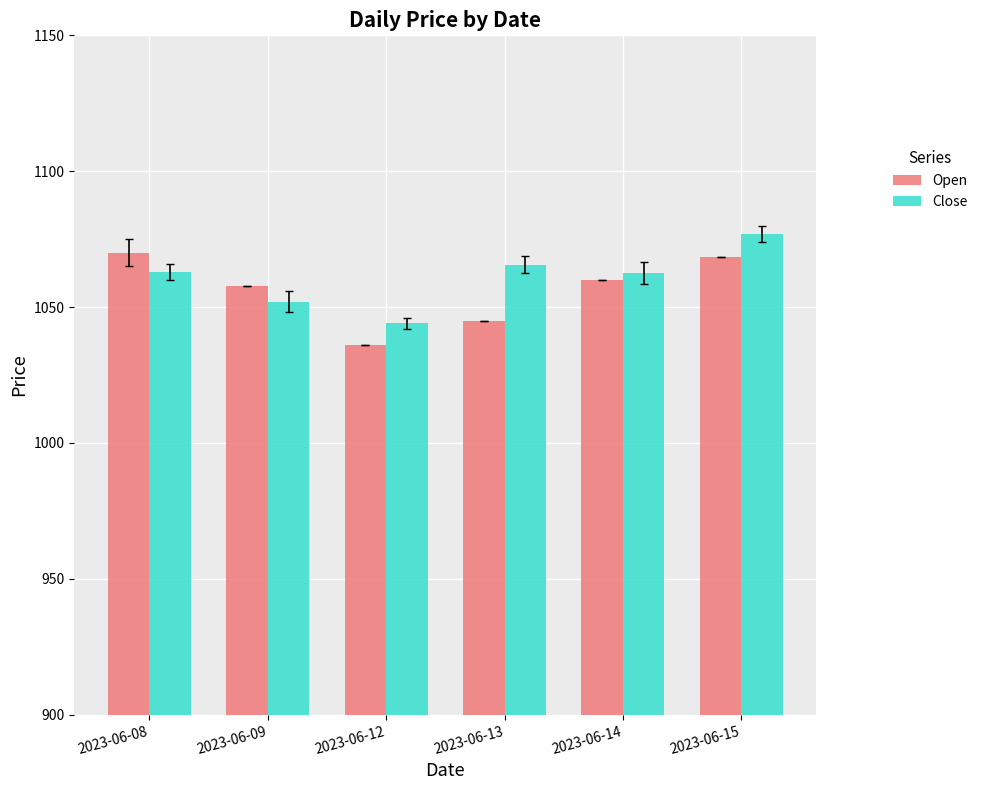

The value of Close at 2023-06-08 is 1062.8. True or false?

True